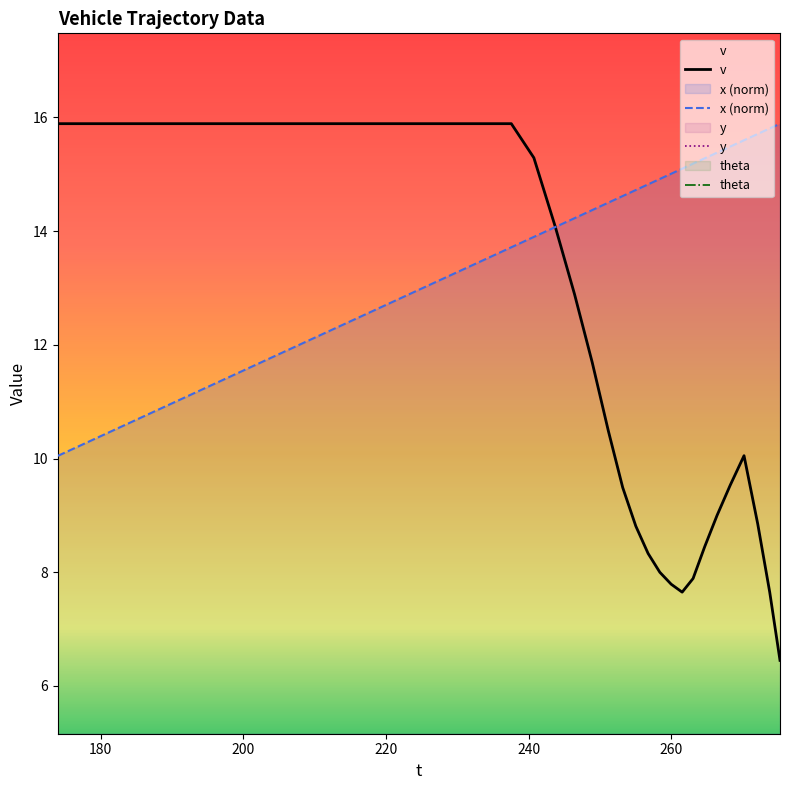

What is the highest value of the v series?

15.9